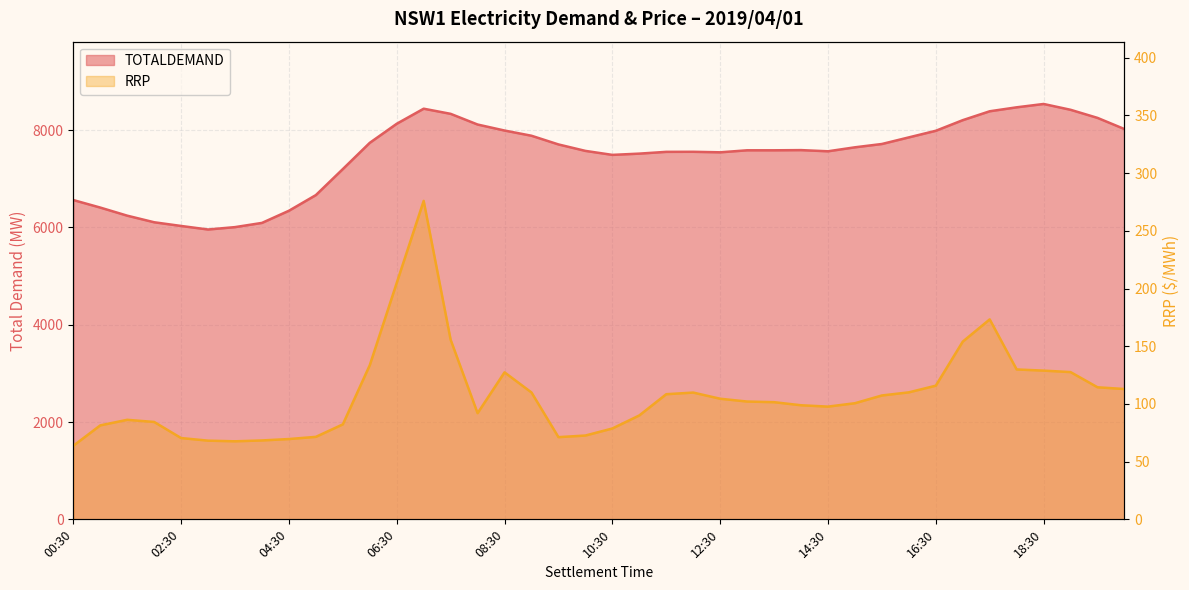

True or false: TOTALDEMAND and RRP cross at least once.

False